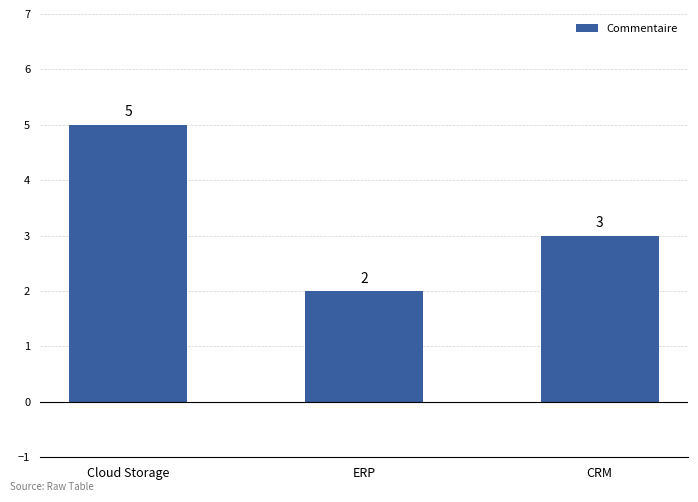

Rank the categories by value from highest to lowest.

Cloud Storage, CRM, ERP